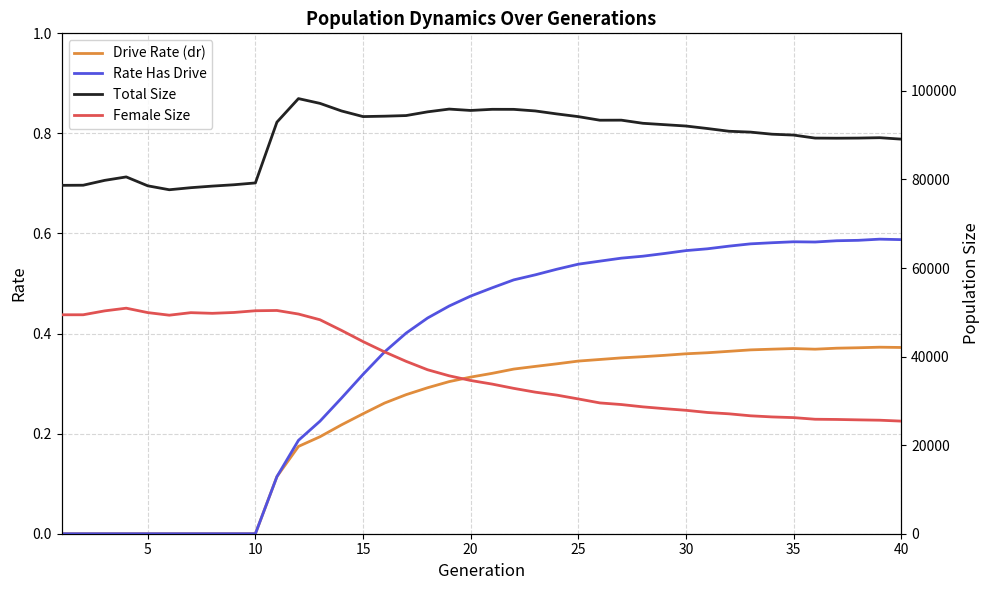

What is the maximum value for Total Size?

98259.0